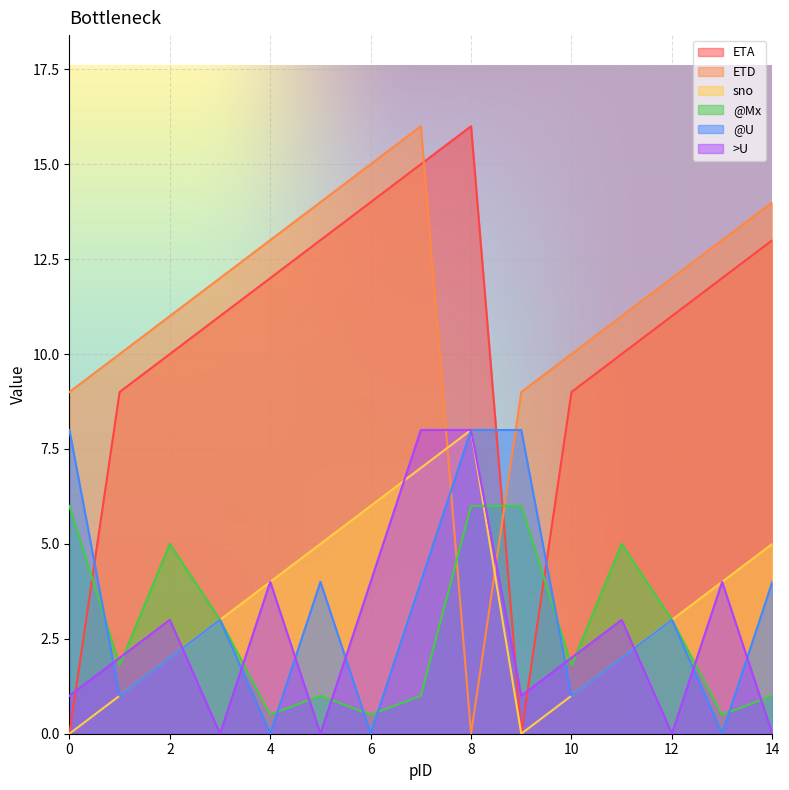

What is the difference between the maximum and minimum values in the ETA series?

16.0